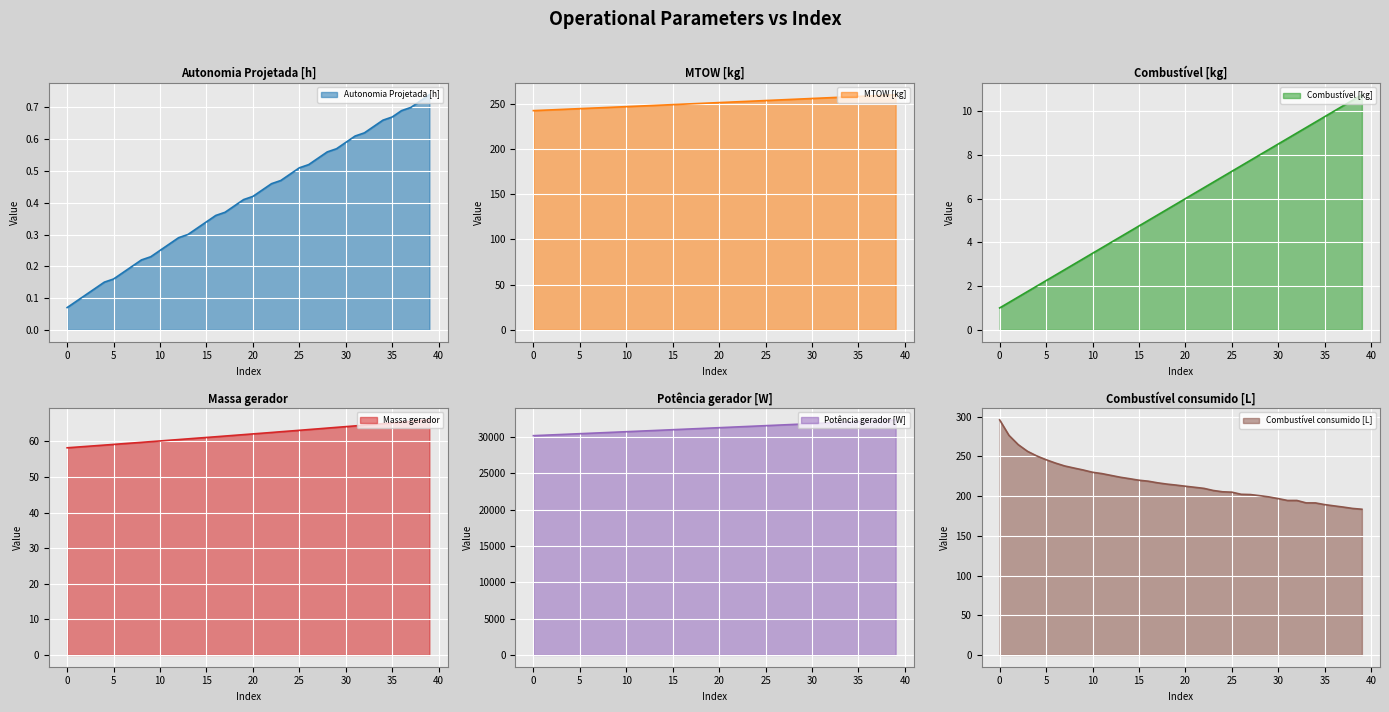

Which series changed the most between 27 and 37?

Potência gerador [W]